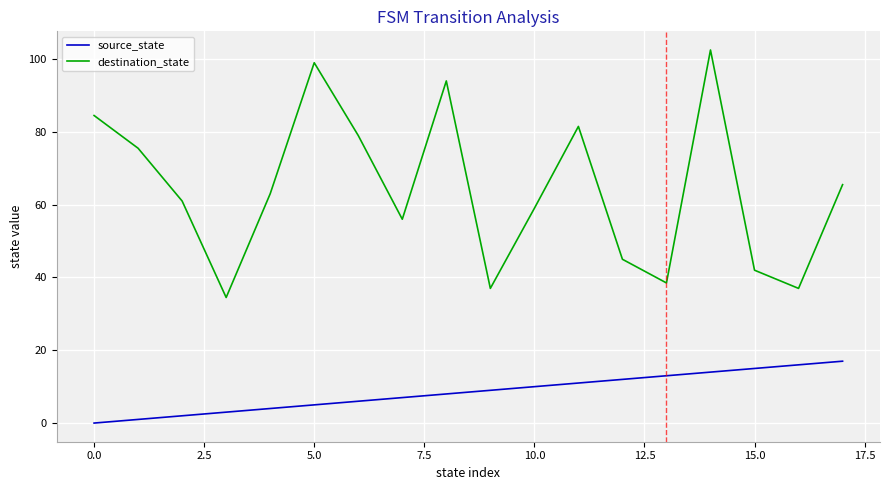

Reading left to right, list all the values displayed in this chart.

source_state: 0.0	1.0	2.0	3.0	4.0	5.0	6.0	7.0	8.0	9.0	10.0	11.0	12.0	13.0	14.0	15.0	16.0	17.0
destination_state: 84.5	75.5	61.0	34.5	63.0	99.0	79.0	56.0	94.0	37.0	59.0	81.5	45.0	38.5	102.5	42.0	37.0	65.5